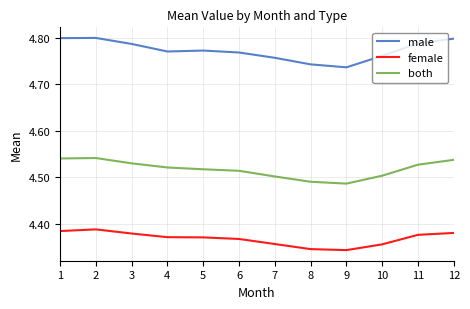

At 5, list the series in order from smallest to largest.

female, both, male